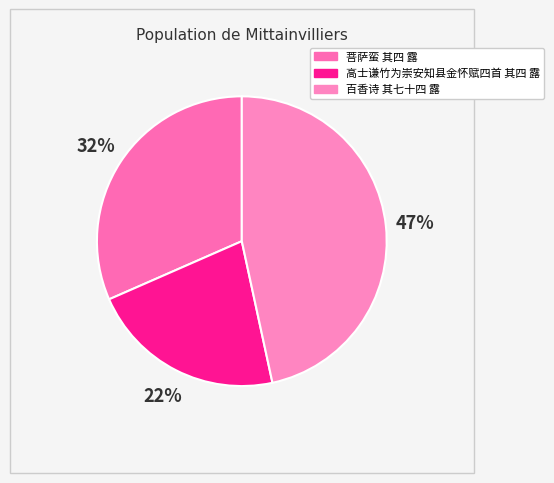

What percentage is the 百香诗 其七十四 露 slice, to the nearest percent?

47%